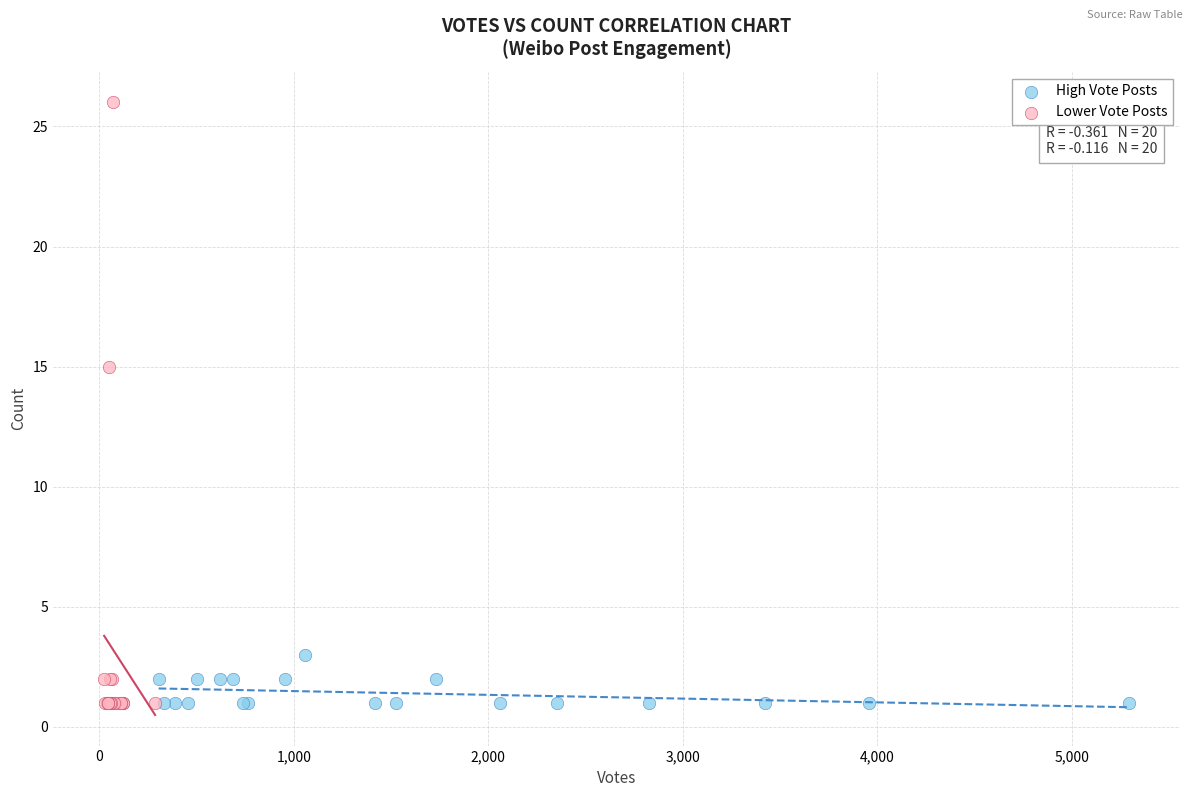

Which series reaches the maximum Y coordinate?

Lower Vote Posts